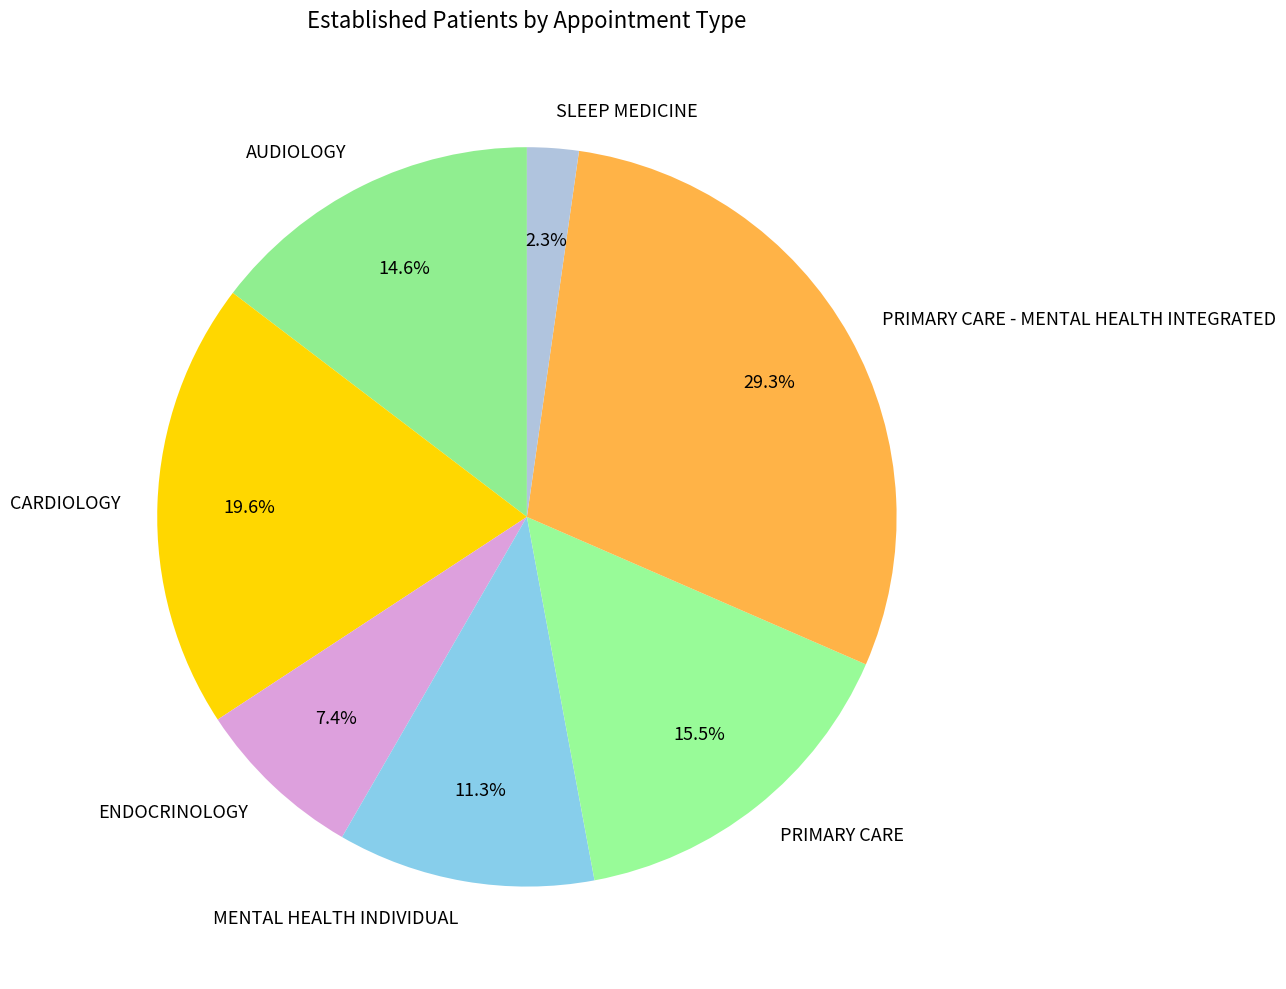

What percentage is the CARDIOLOGY slice, to the nearest percent?

20%